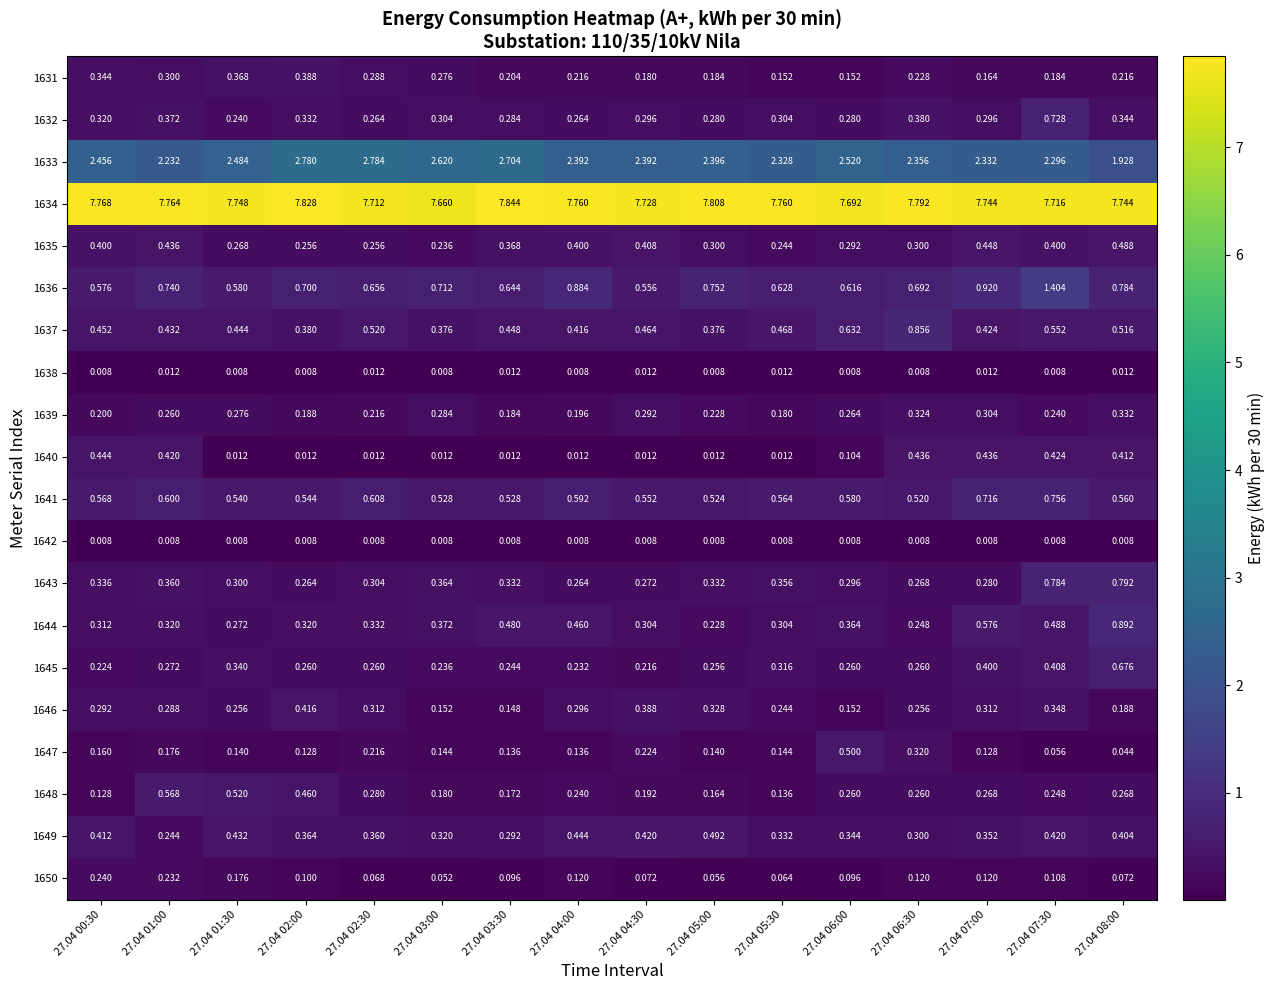

Is the value of 1637 at 27.04 03:30 greater than the value of 1648 at 27.04 01:30?

No